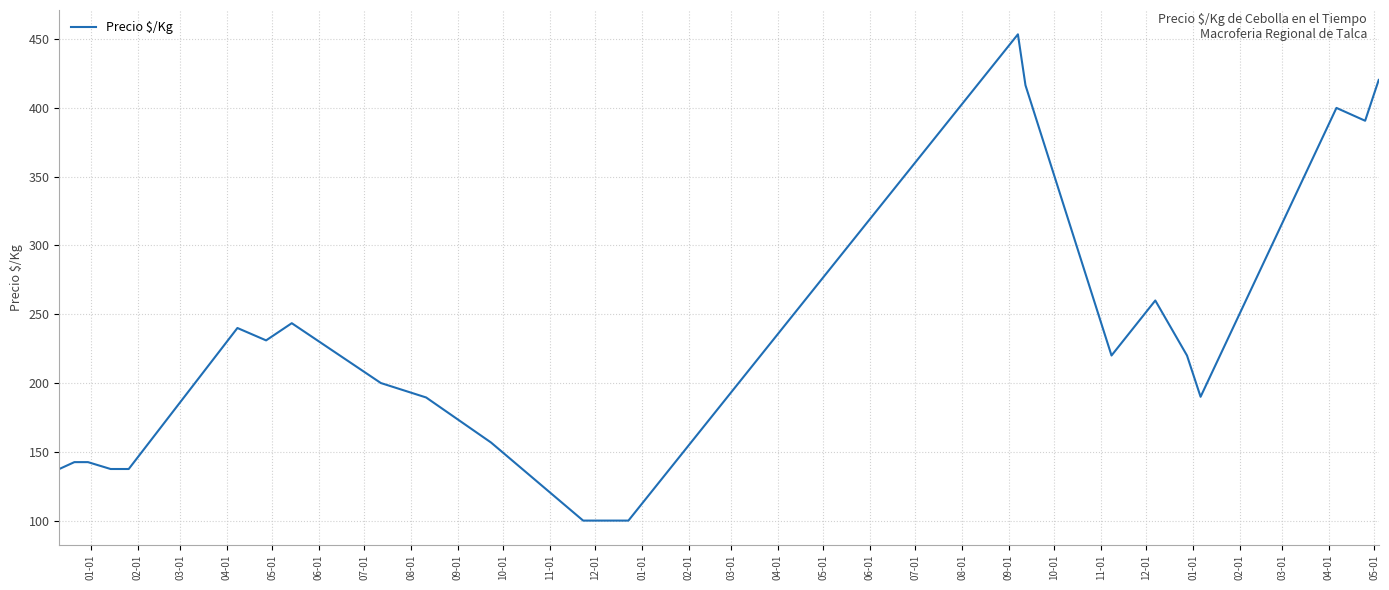

Count the number of categories in the chart.

22